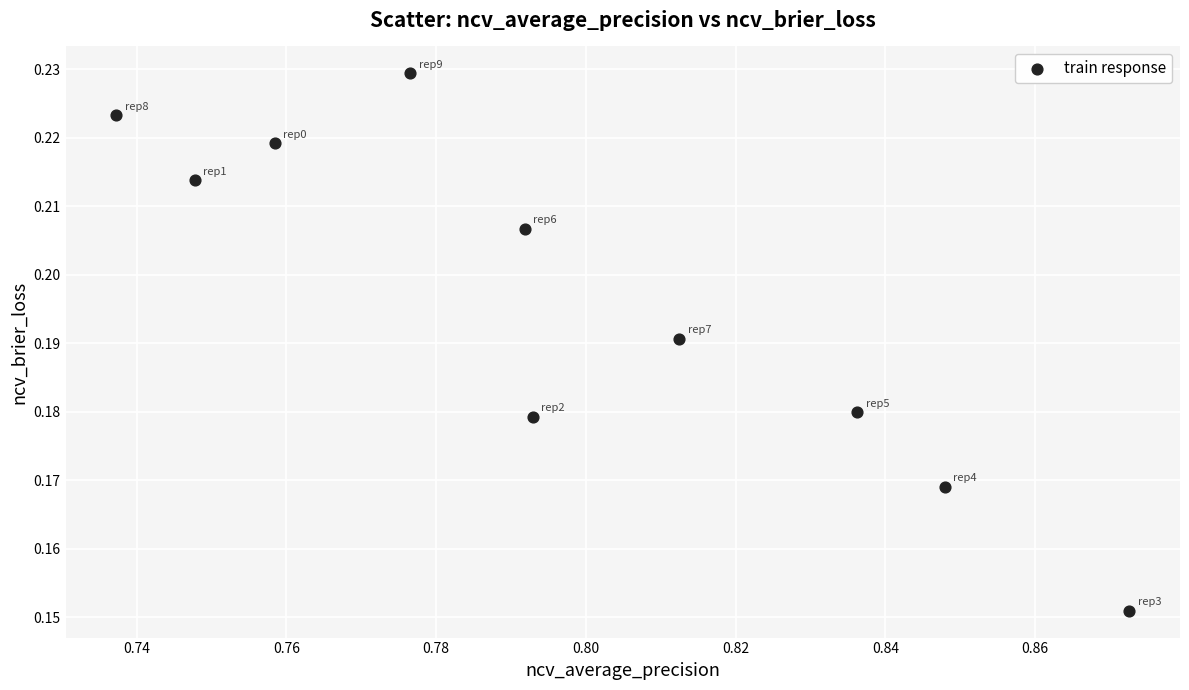

What is the average X value?

0.8